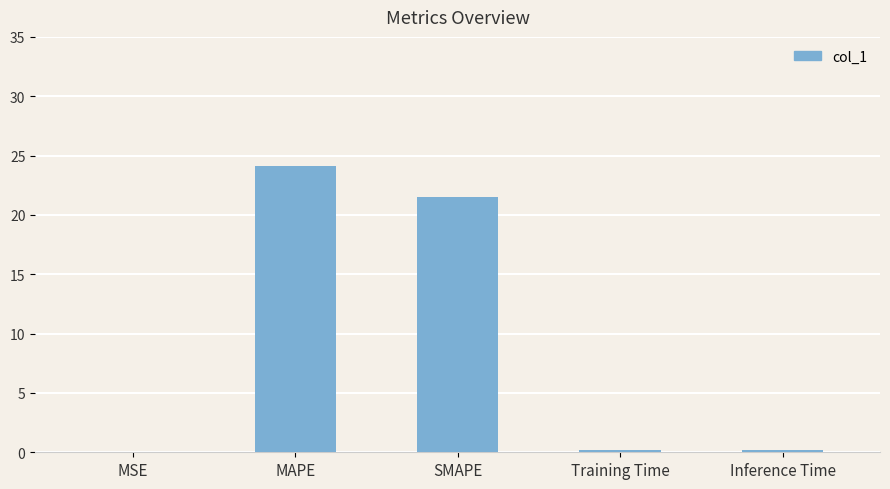

Are the bars grouped side by side (vs. stacked)?

No